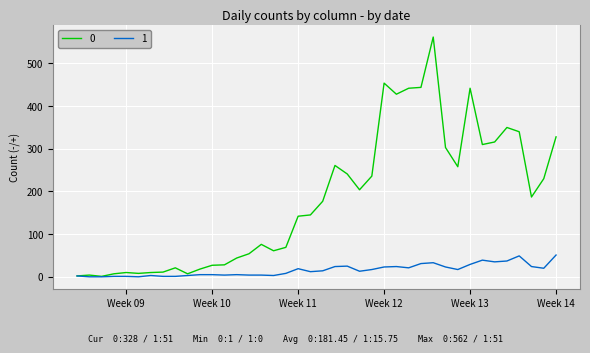

Rank the series by their maximum value, from highest to lowest.

0, 1